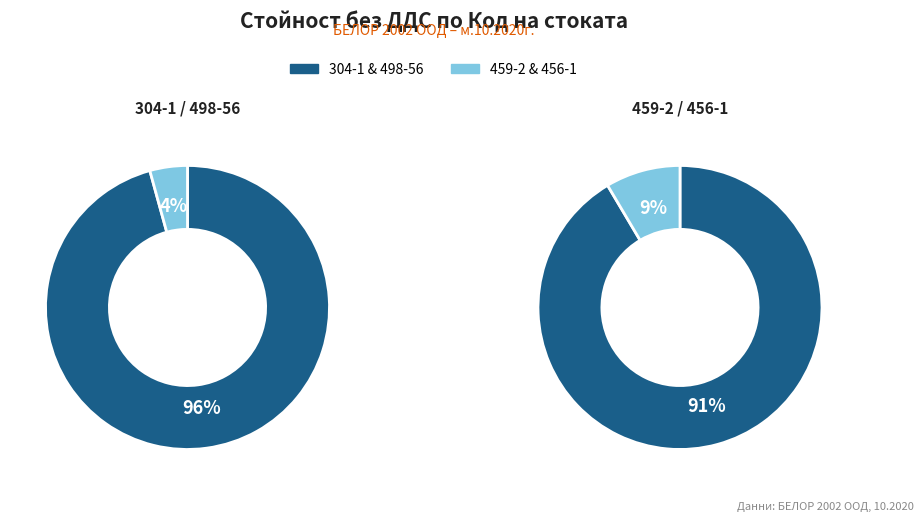

Combined, do 456-1 and 304-1 account for over 50%?

Yes